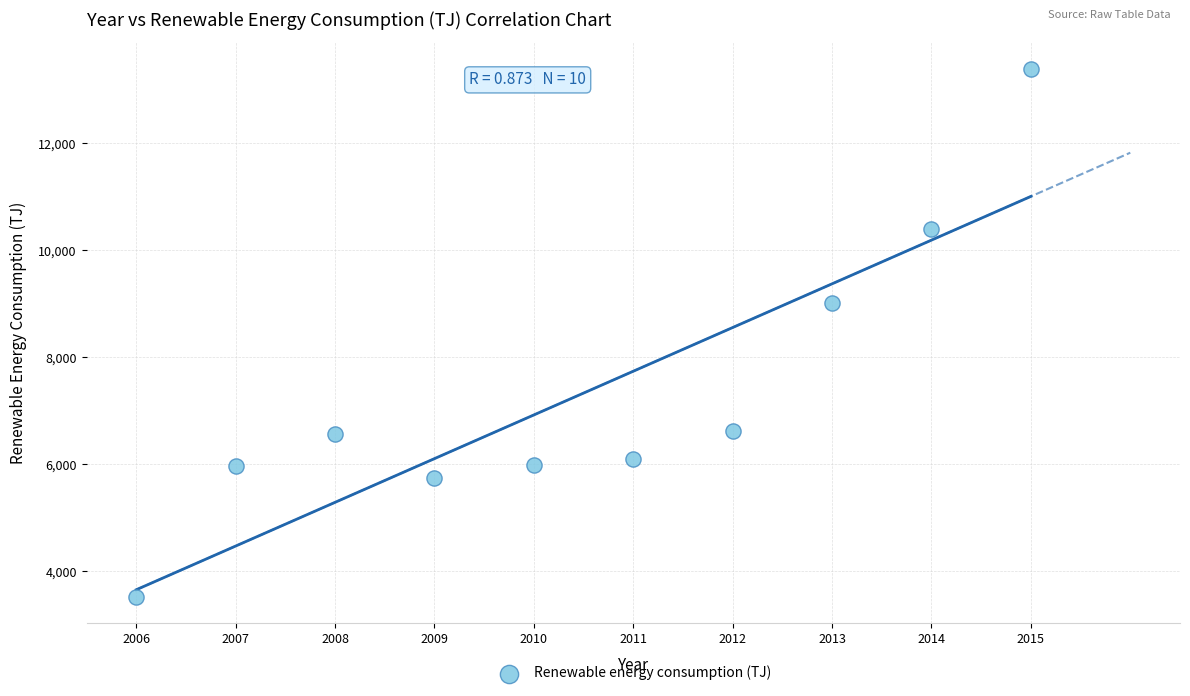

What Y value in the scatter plot is closest to 8456?

9008.5